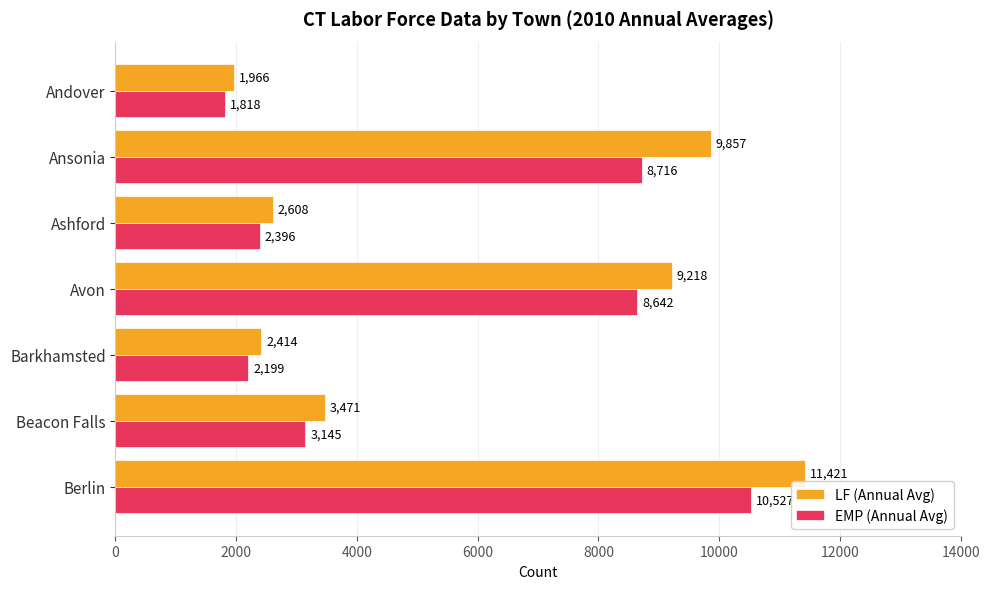

What are all the series names shown in the legend?

LF (Annual Avg), EMP (Annual Avg)